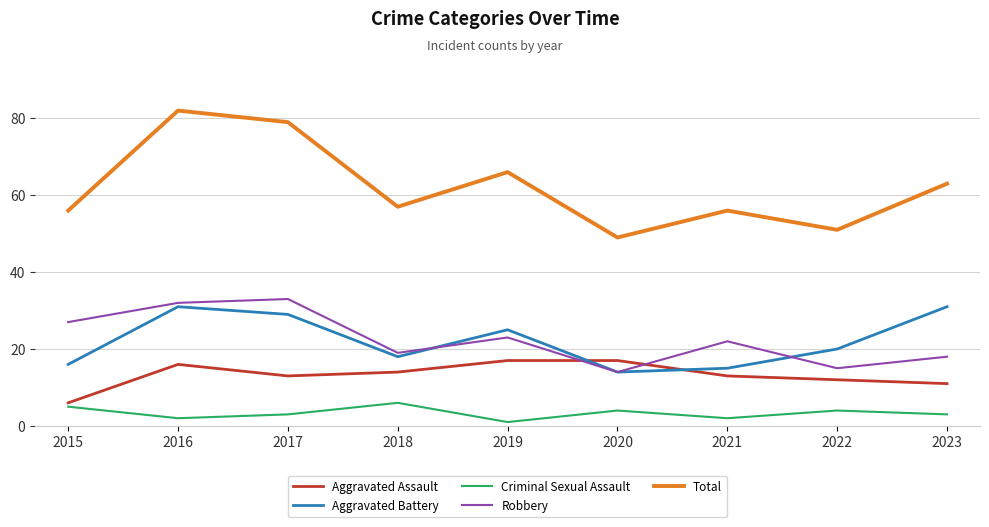

What are all the series names shown in the legend?

Aggravated Assault, Aggravated Battery, Criminal Sexual Assault, Robbery, Total